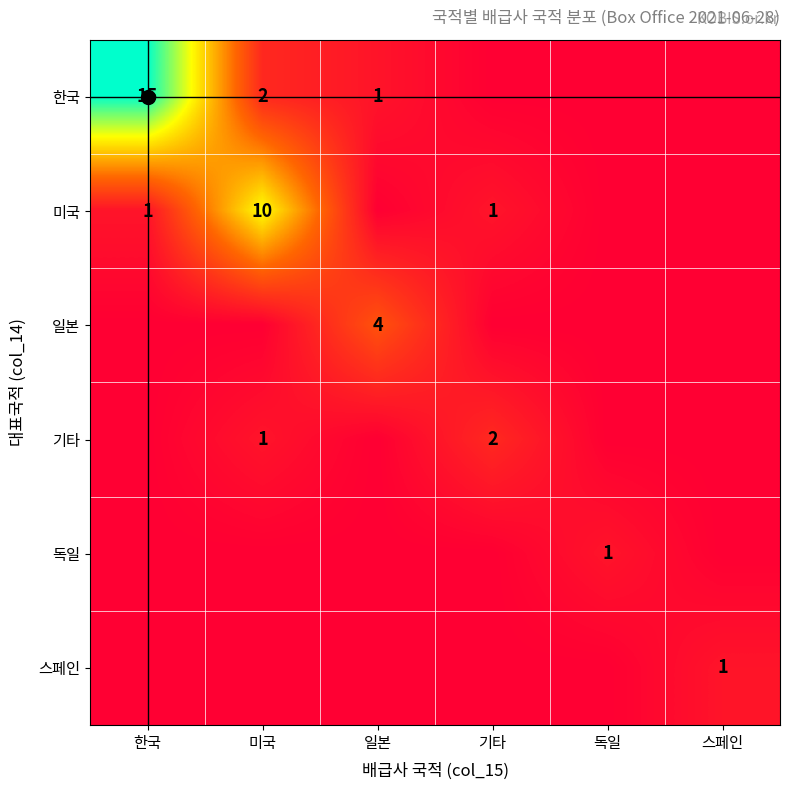

At how many categories does at least one series exceed 0?

6